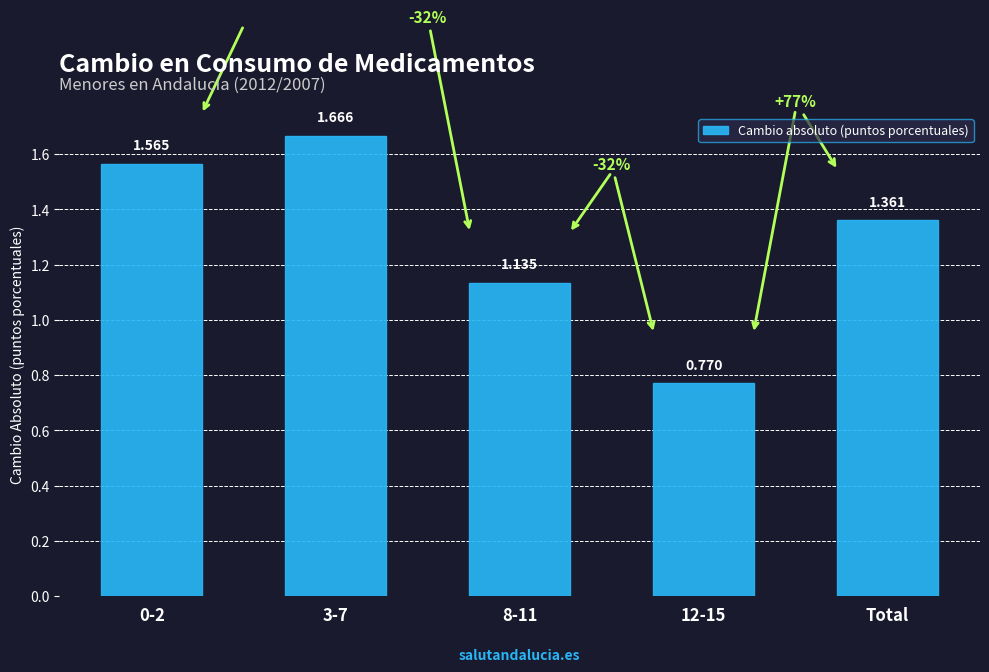

Which has a higher value, 12-15 or Total?

Total